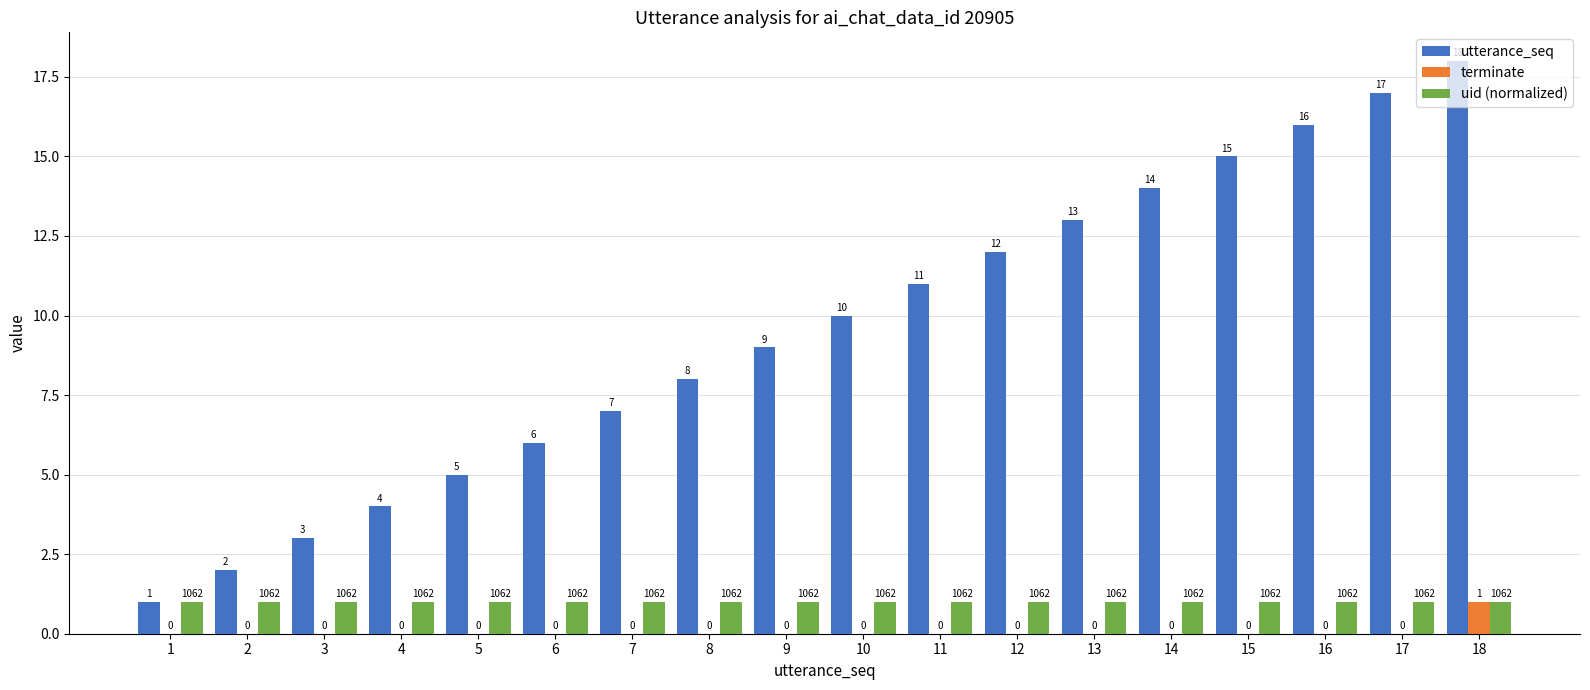

What is the average value of the uid (normalized) series?

1